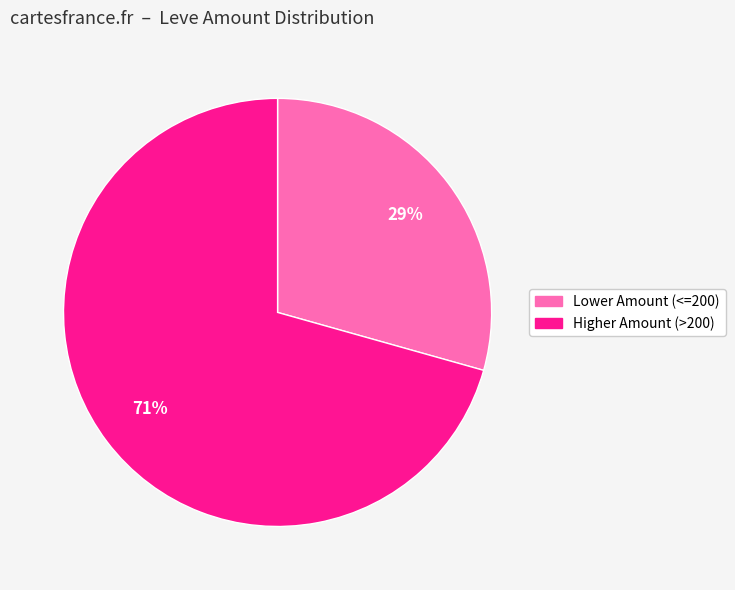

Does any single category account for the majority?

Yes